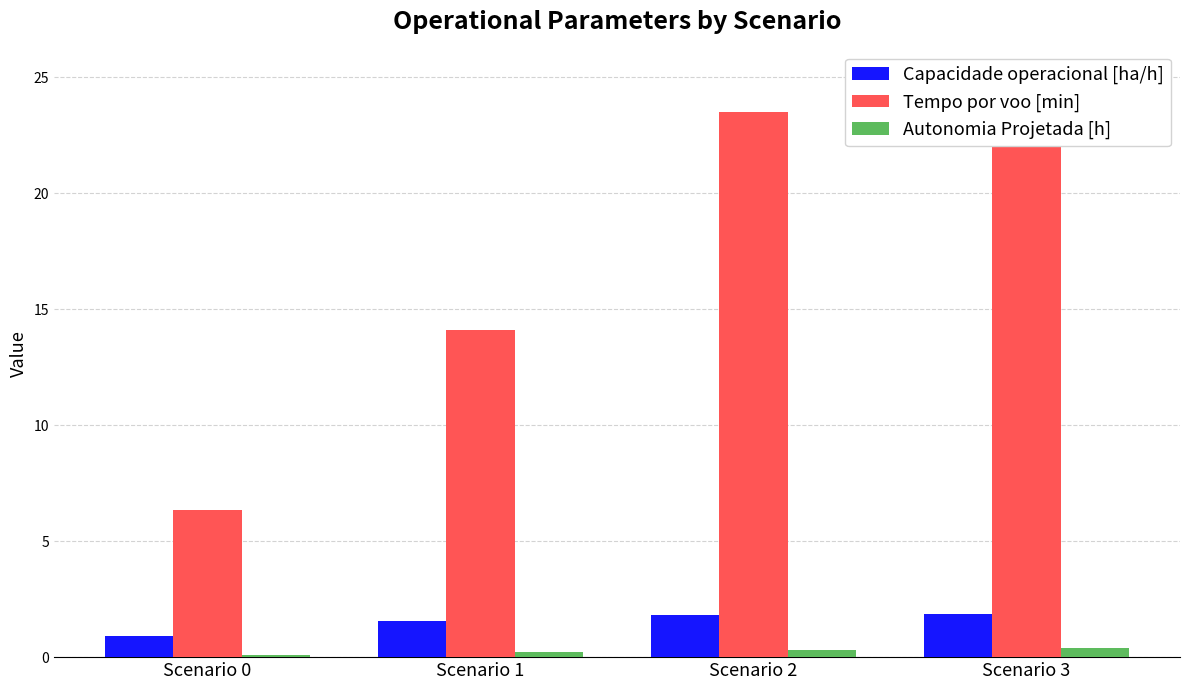

Which series has the largest range (max minus min)?

Tempo por voo [min]